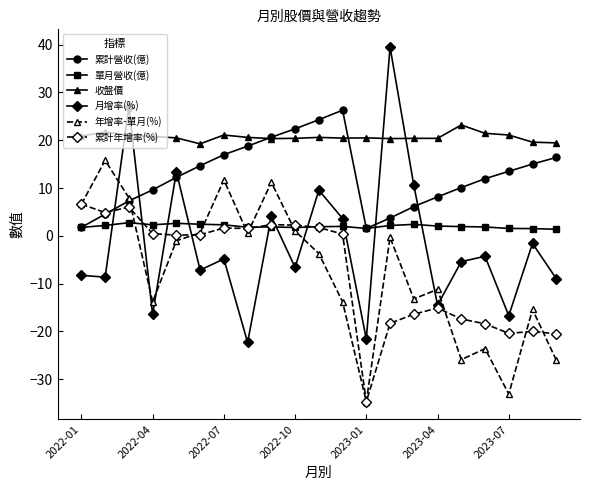

How many intersections are there between 累計營收(億) and 月增率(%)?

6